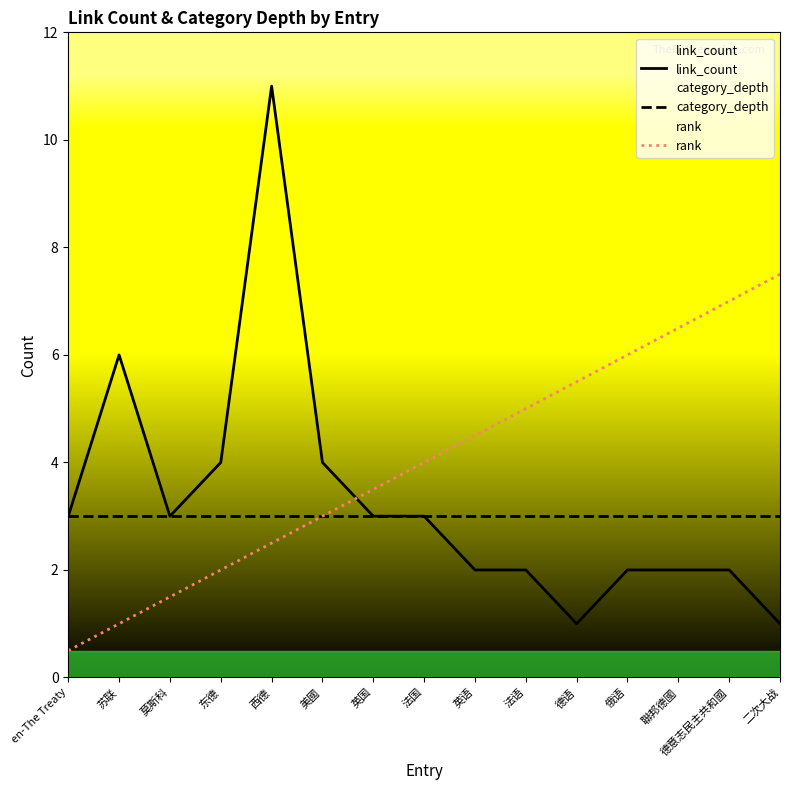

True or false: link_count has a value of 0.2 at 二次大战.

False